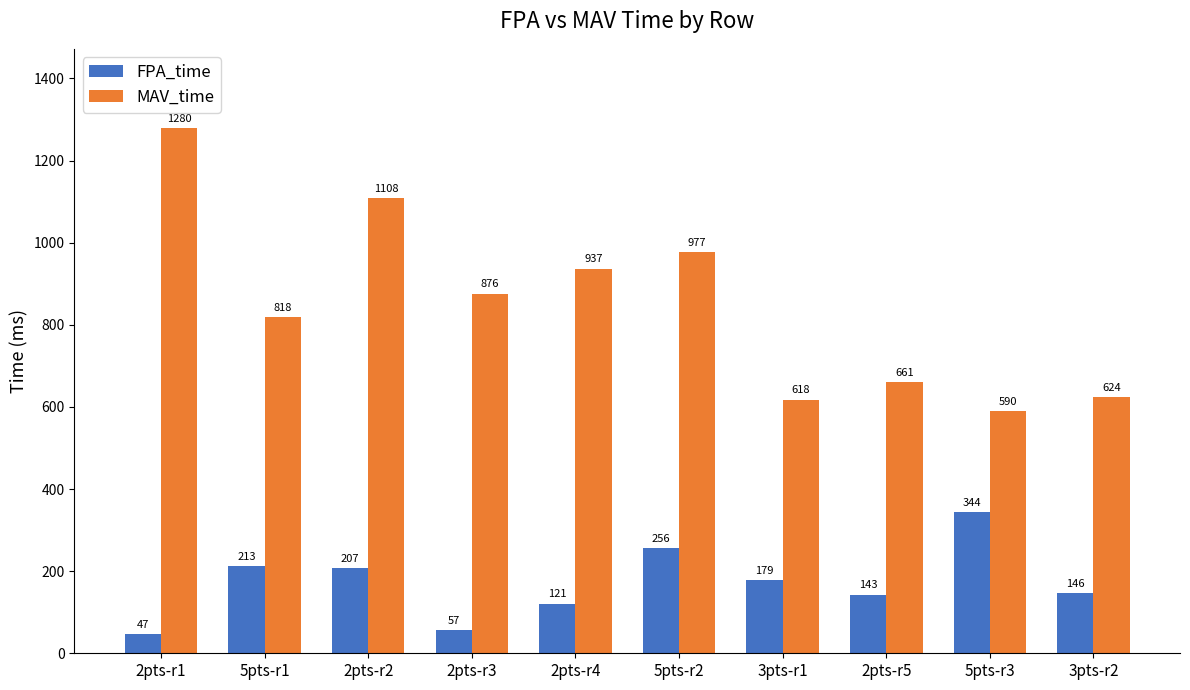

How many bars are there in total?

20